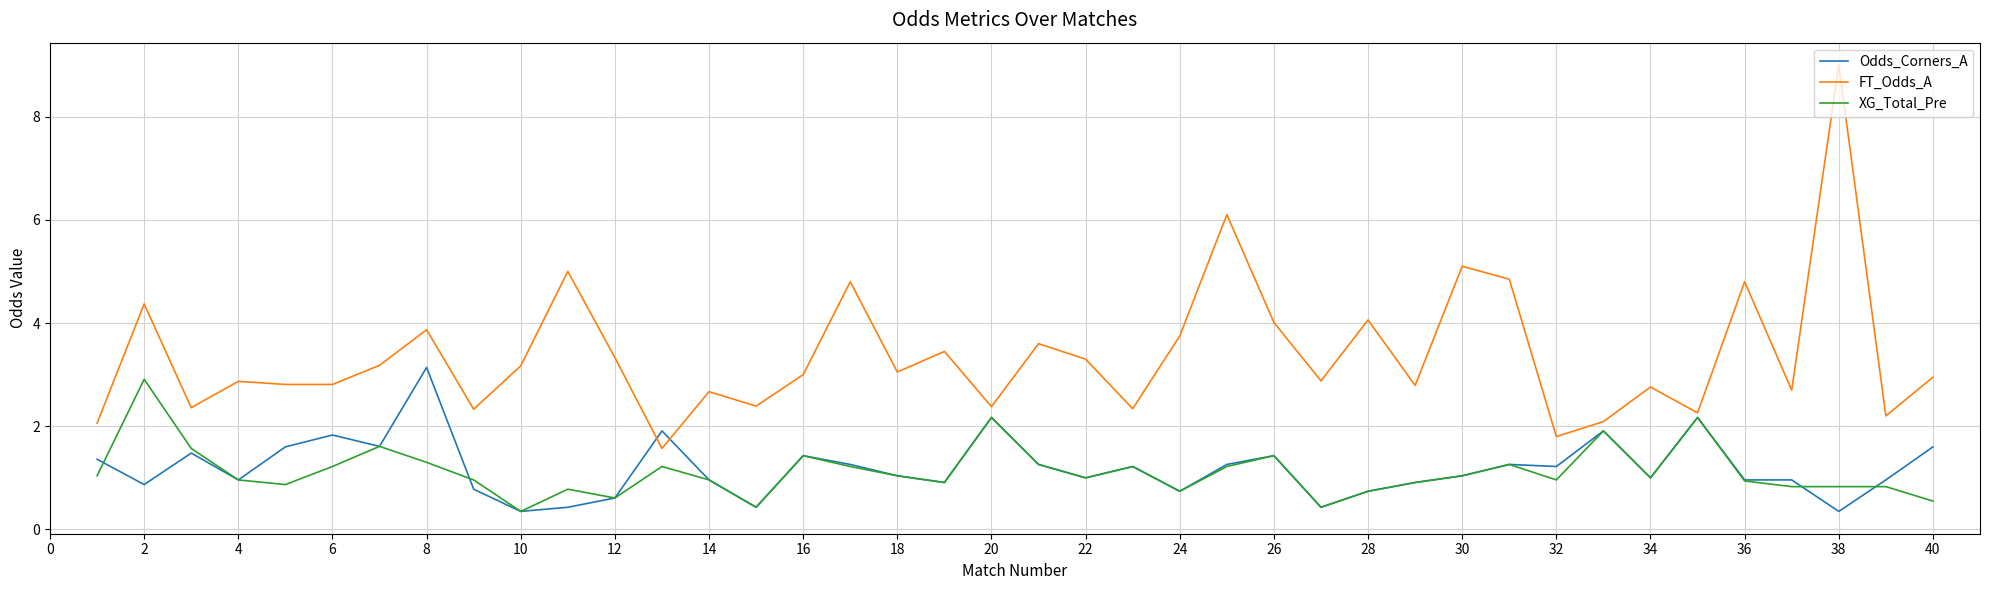

Which series has the largest range (max minus min)?

FT_Odds_A